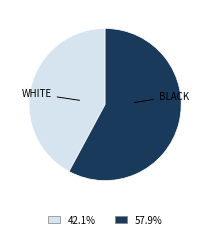

Does any single category account for the majority?

Yes